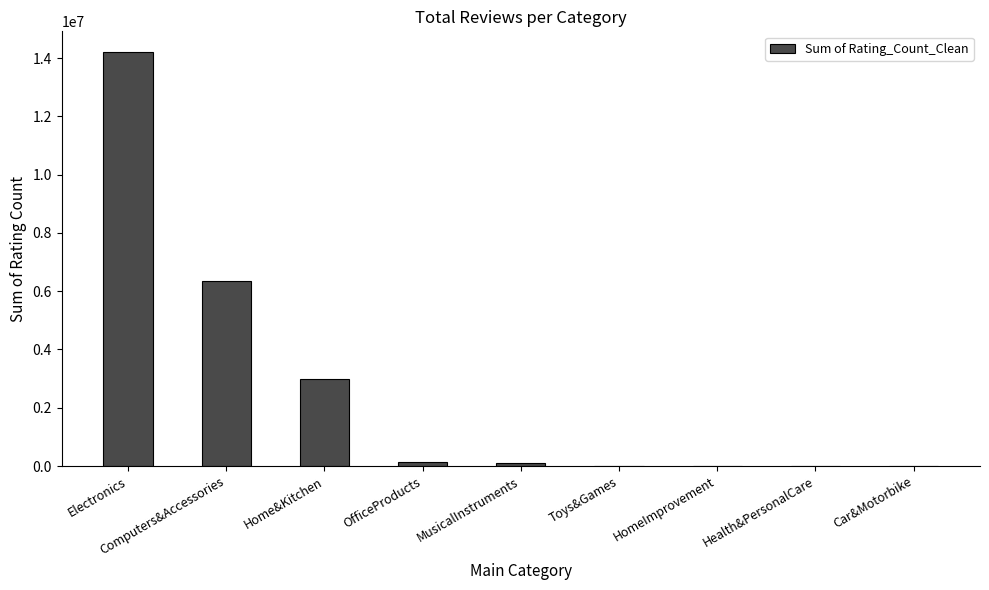

Are the bars grouped side by side (vs. stacked)?

No